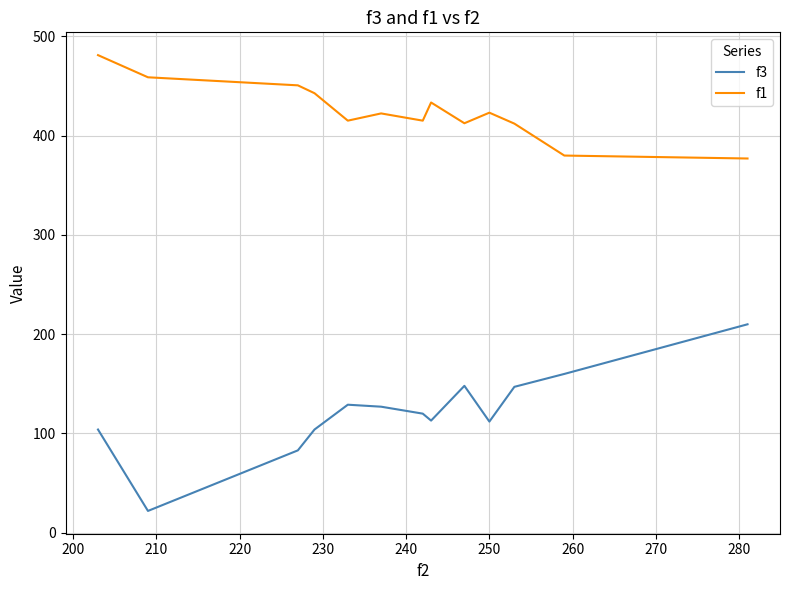

What is the average value of the f1 series?

424.9